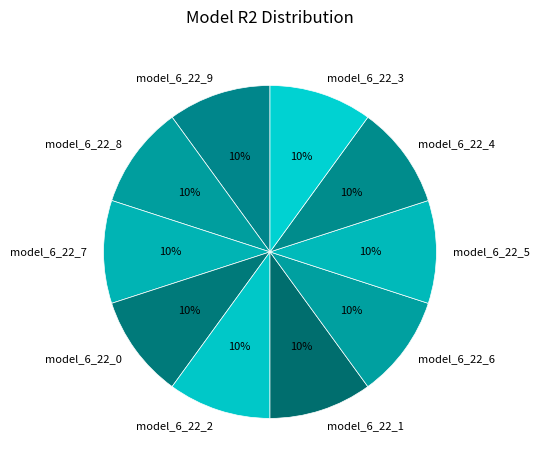

To the nearest percent, what portion does model_6_22_0 represent?

10%